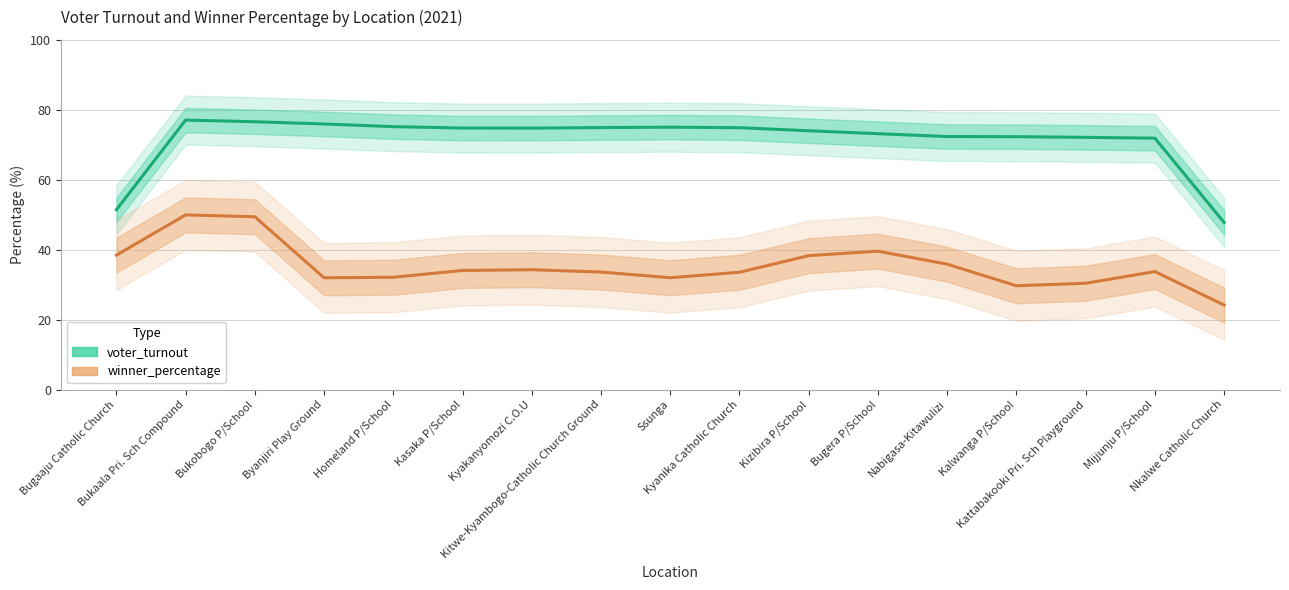

What are all the series names shown in the legend?

voter_turnout, winner_percentage